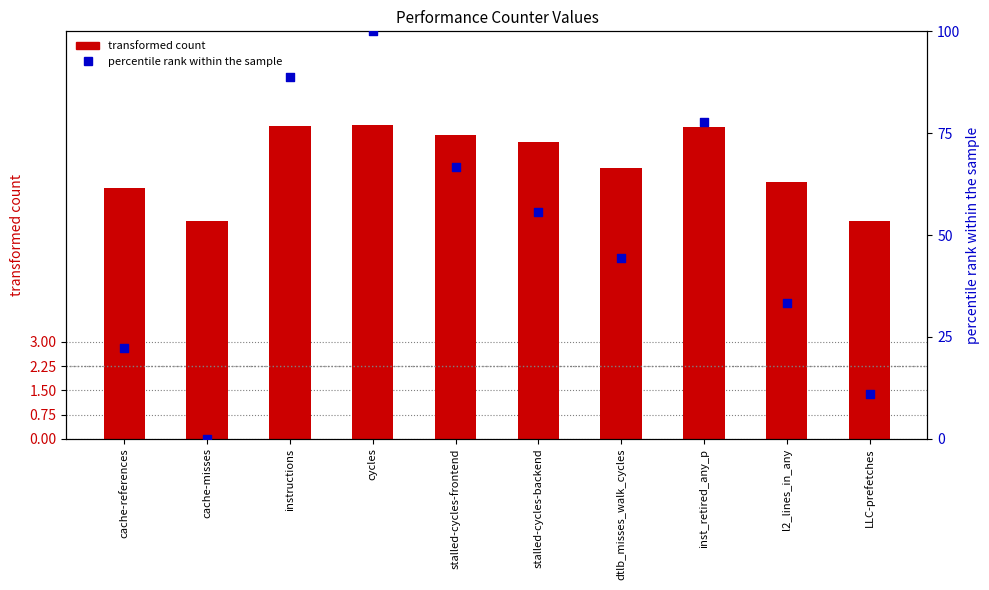

Which series reaches the maximum Y coordinate?

percentile rank within the sample